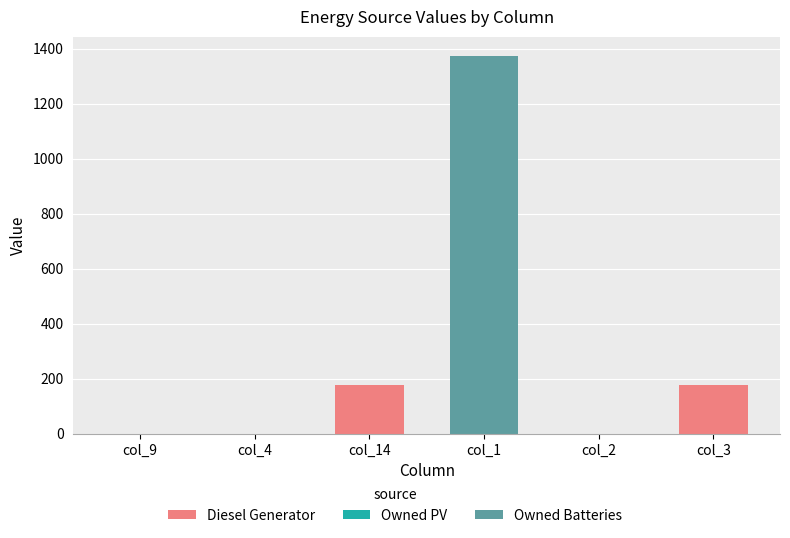

True or false: Diesel Generator has a value of 113 at col_4.

False